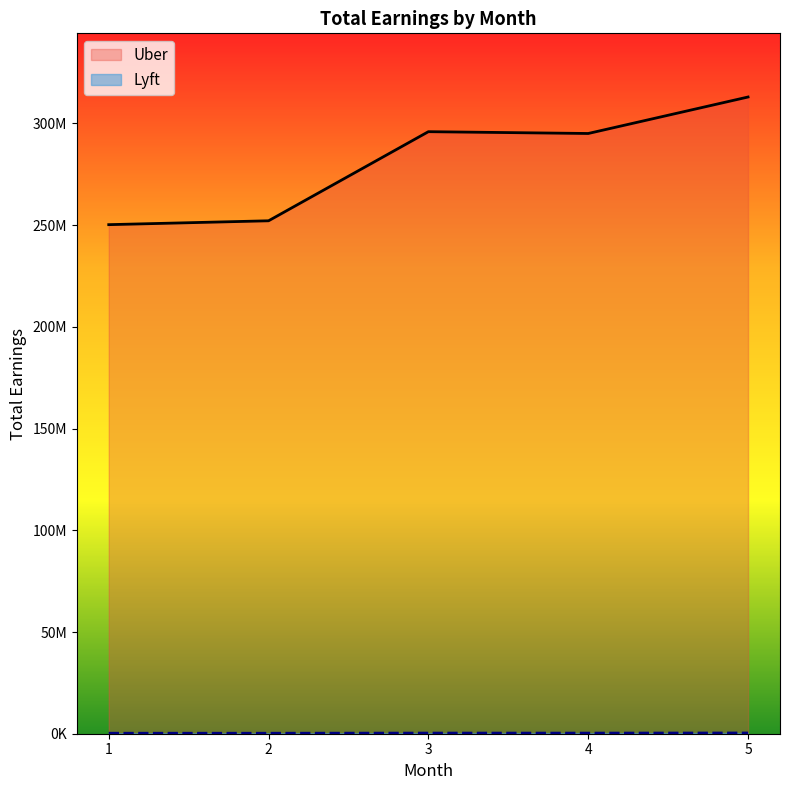

Reading left to right, what are all the values shown in this chart?

Uber: 1=250253490.0	2=252155980.0	3=295958500.0	4=295068930.0	5=313005120.0
Lyft: 1=239932.3	2=234875.5	3=310276.6	4=297815.4	5=360408.1